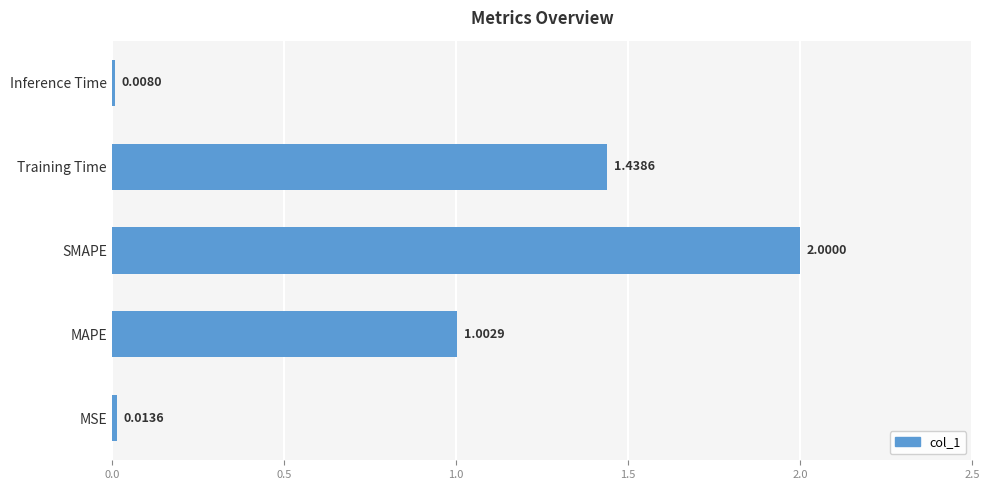

Rank the categories by value from highest to lowest.

SMAPE, Training Time, MAPE, MSE, Inference Time